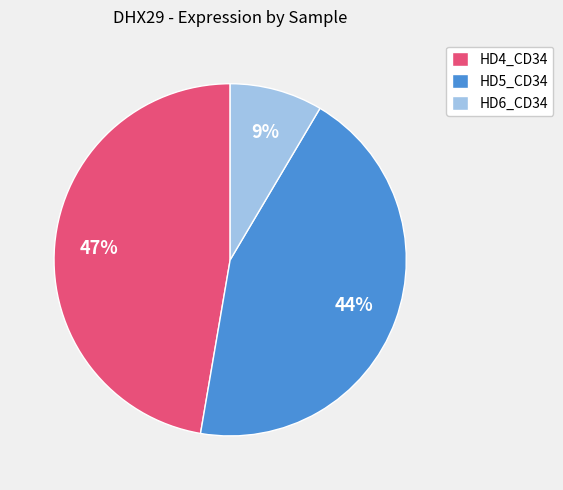

Approximately how many times larger is the value at HD4_CD34 compared to HD5_CD34?

1.1